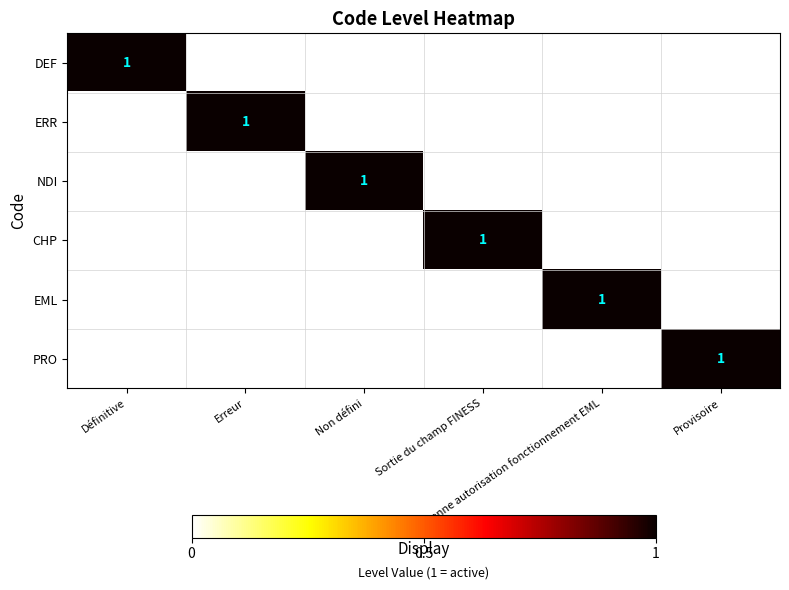

Which category has the highest value across all series?

Définitive